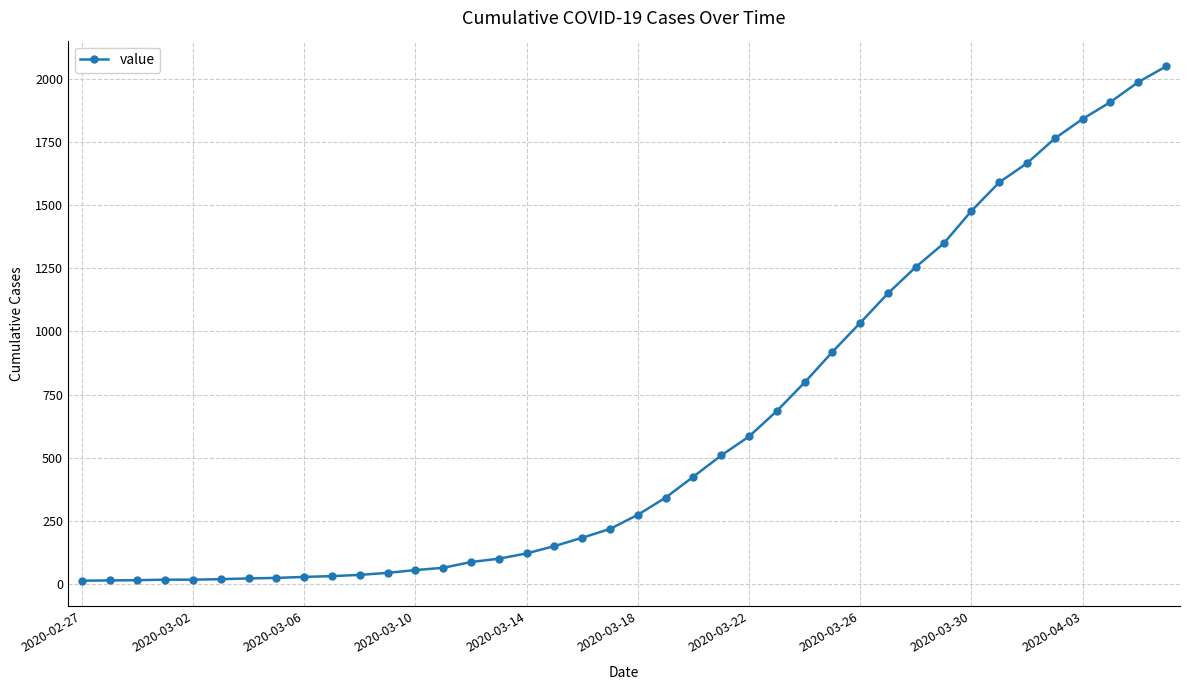

What is the maximum value shown in the chart?

2049